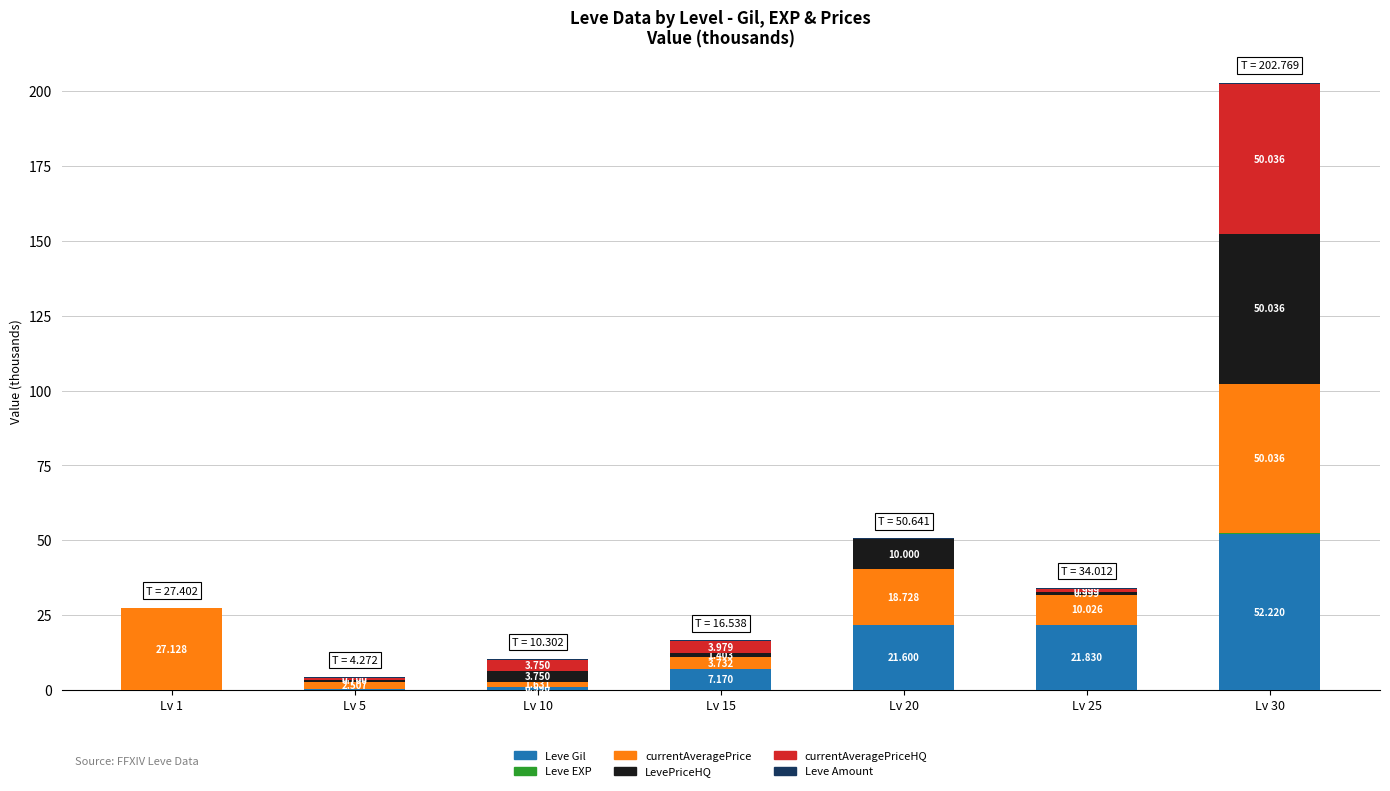

Are the bars grouped side by side (vs. stacked)?

No